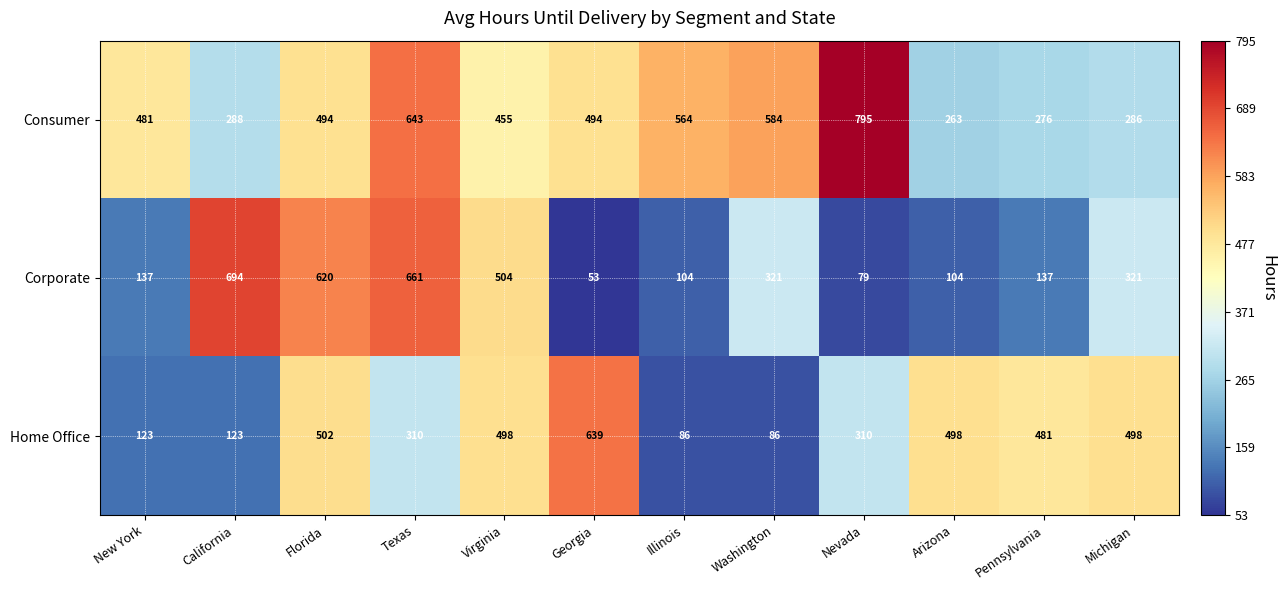

What is the greatest value displayed?

795